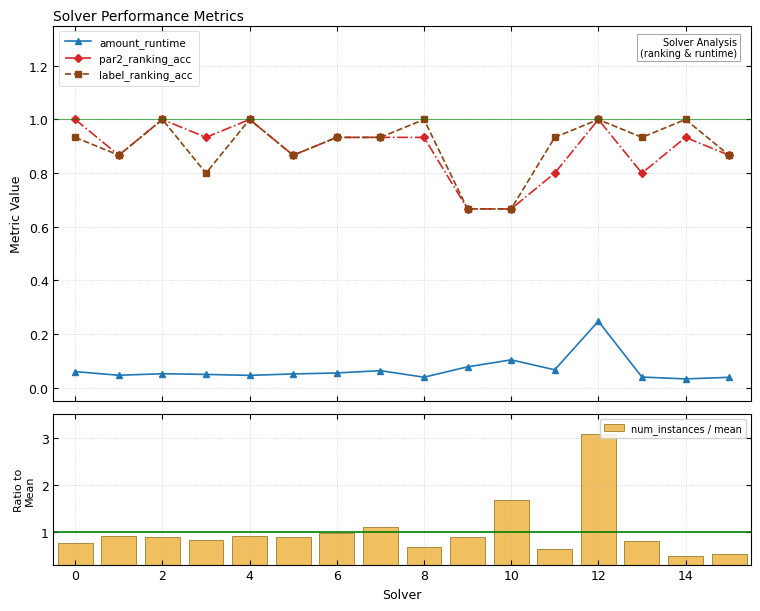

True or false: label_ranking_acc and amount_runtime intersect in this chart.

False